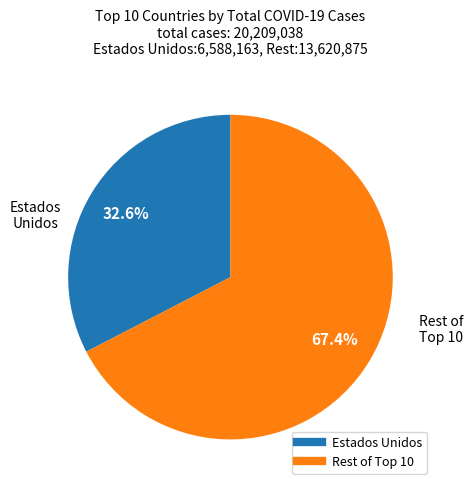

Does any single category account for the majority?

Yes